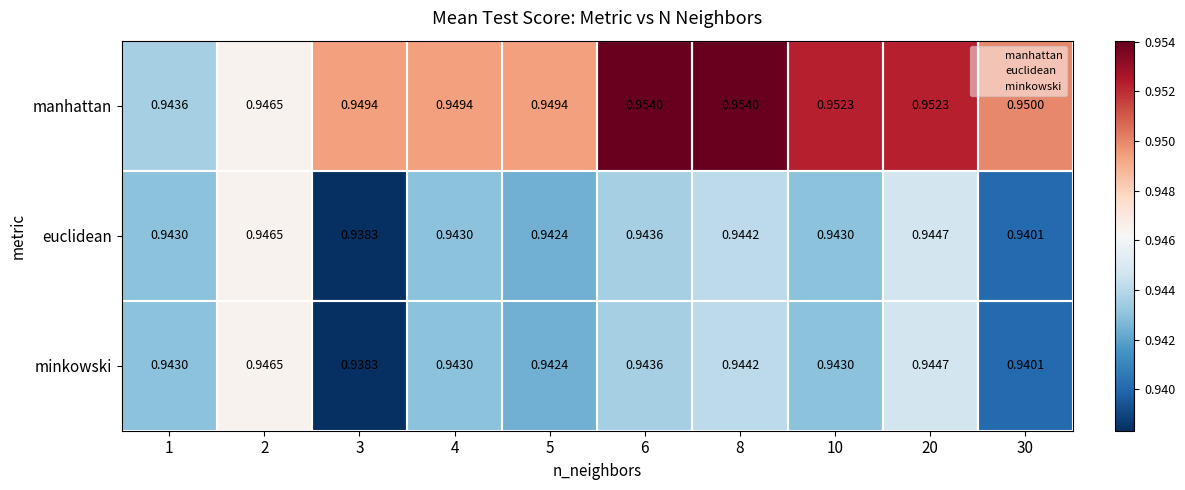

Which series has the largest range (max minus min)?

manhattan